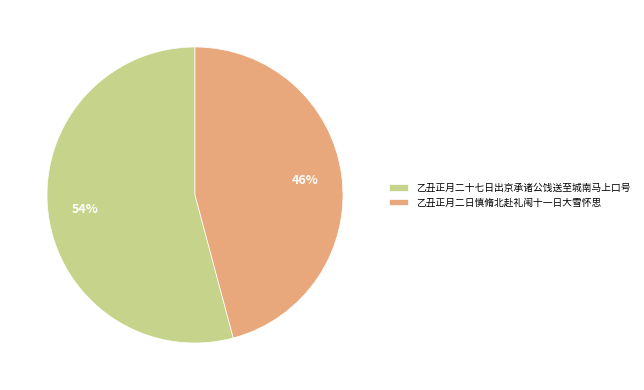

To the nearest percent, what is the average slice percentage?

50%